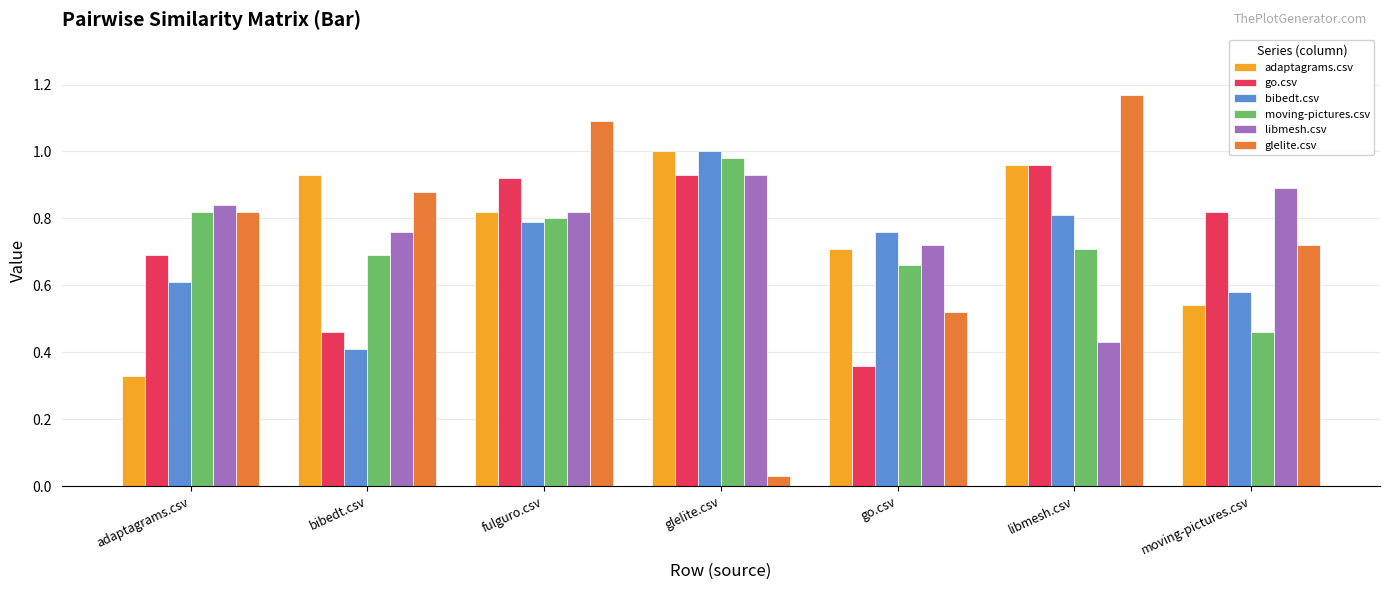

How many groups of bars are there?

7